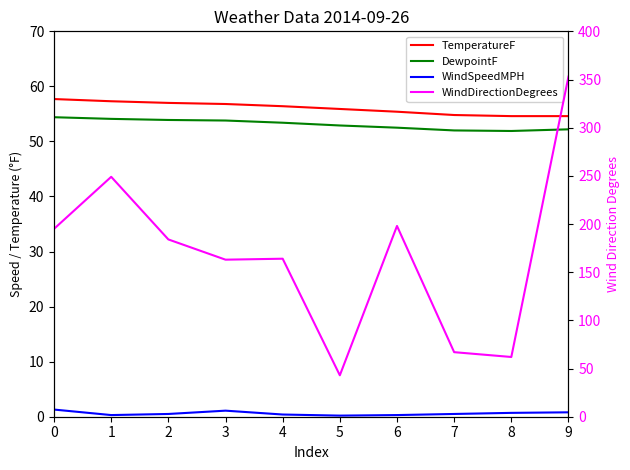

How many lines are shown in the chart?

4